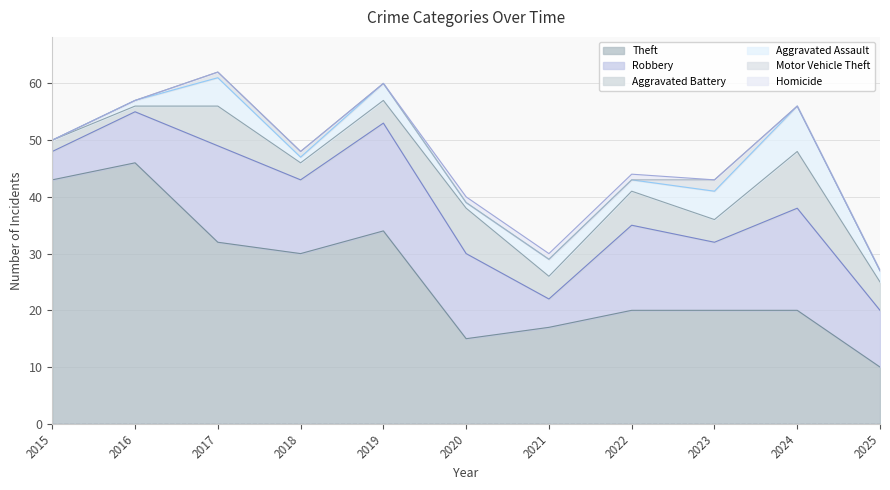

What value does the Theft series have at 2022, to the nearest 5?

20